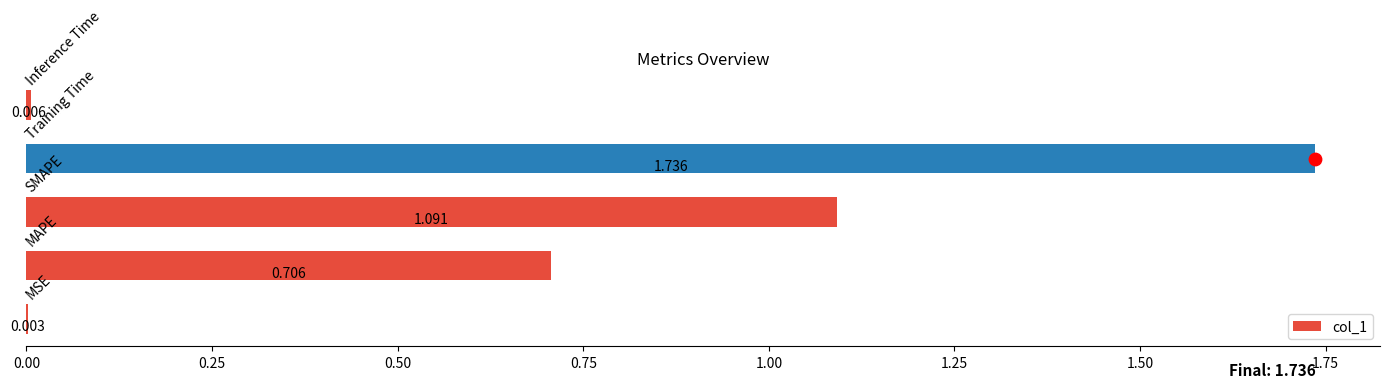

Between 0.75 and 0.50, which is larger?

0.75